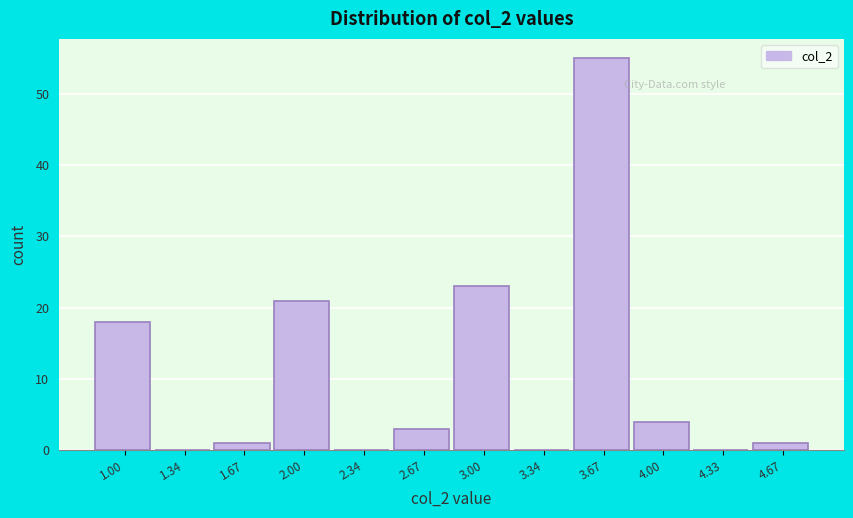

Reading left to right, transcribe all the data shown in this chart.

1.00=18	1.34=0	1.67=1	2.00=21	2.34=0	2.67=3	3.00=23	3.34=0	3.67=55	4.00=4	4.33=0	4.67=1